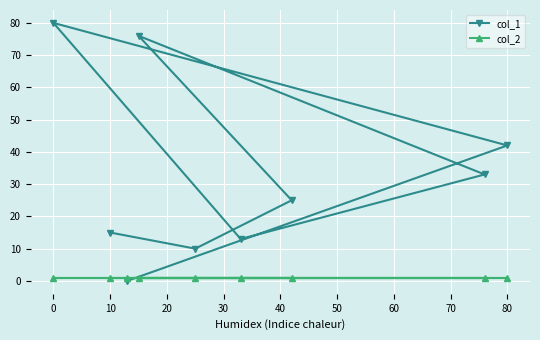

How many distinct data groups are displayed?

2